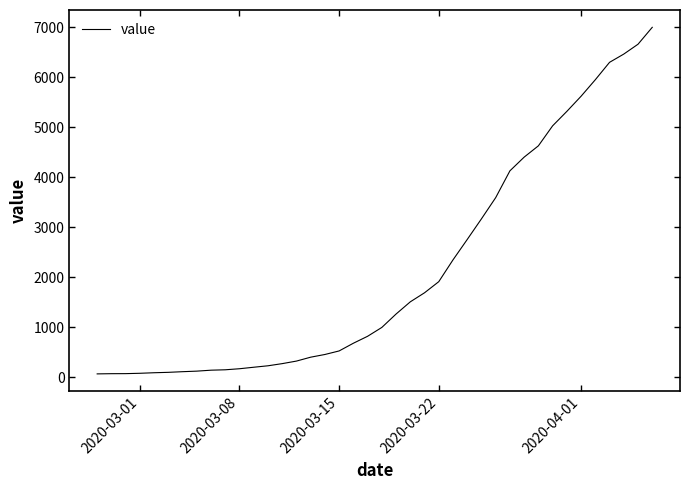

What is the greatest value displayed?

6995